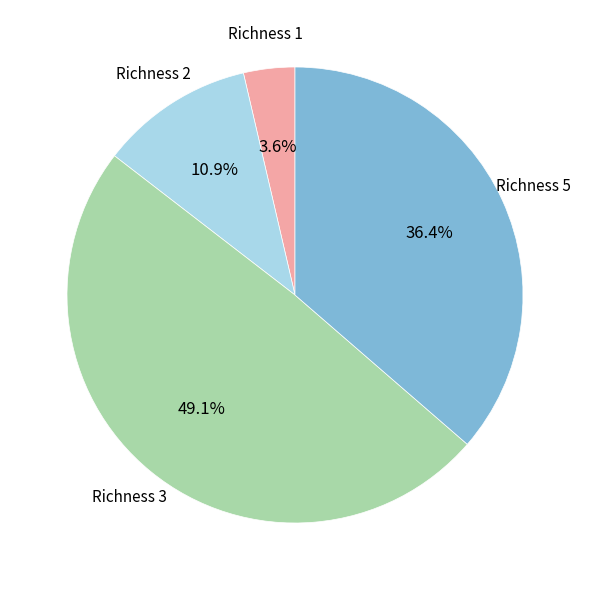

Does any single category account for the majority?

No